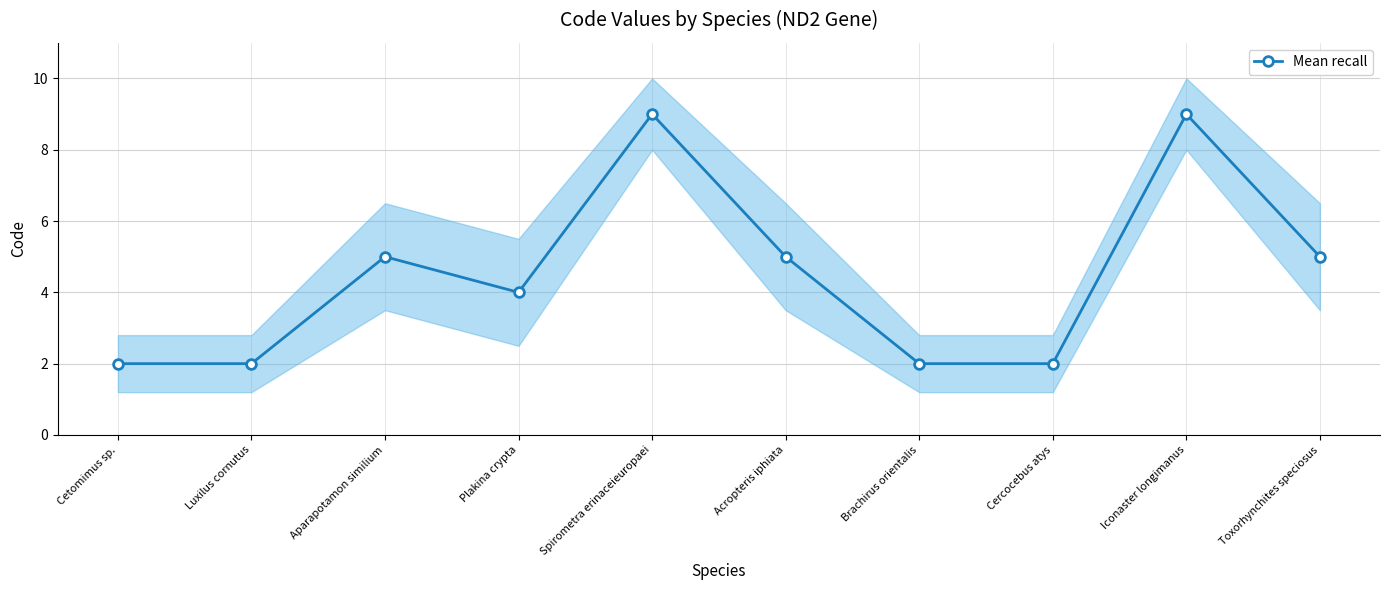

Does the chart display data point markers on the line(s)?

Yes